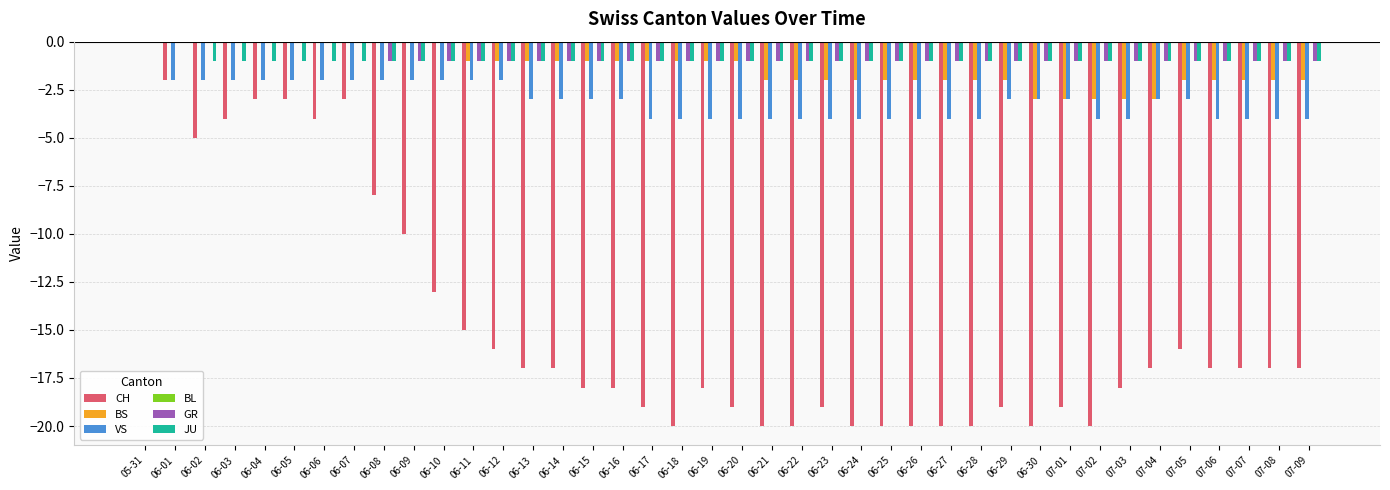

The value of VS at 06-05 is -1. True or false?

False